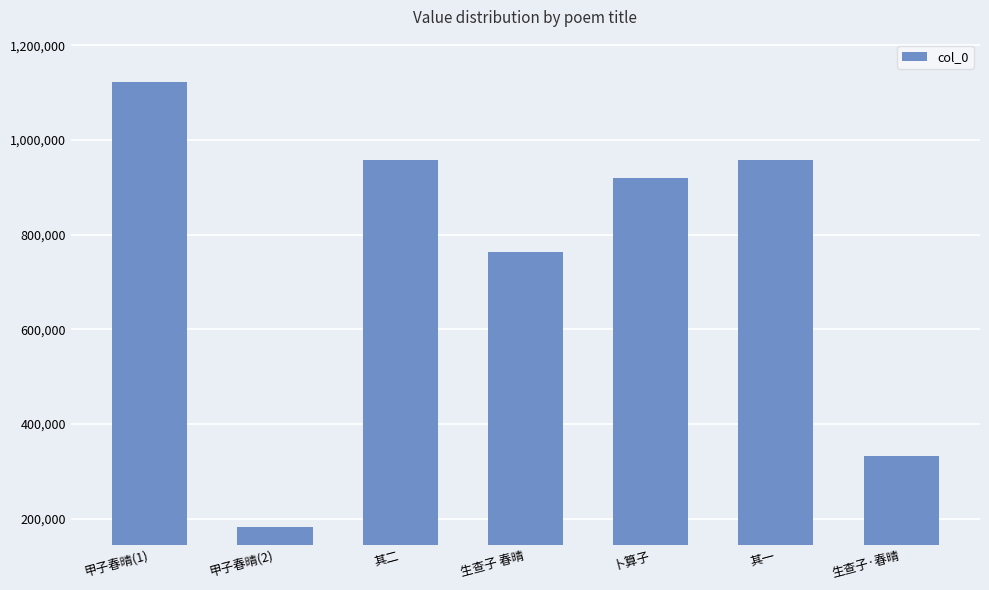

What is the smallest value displayed?

181619